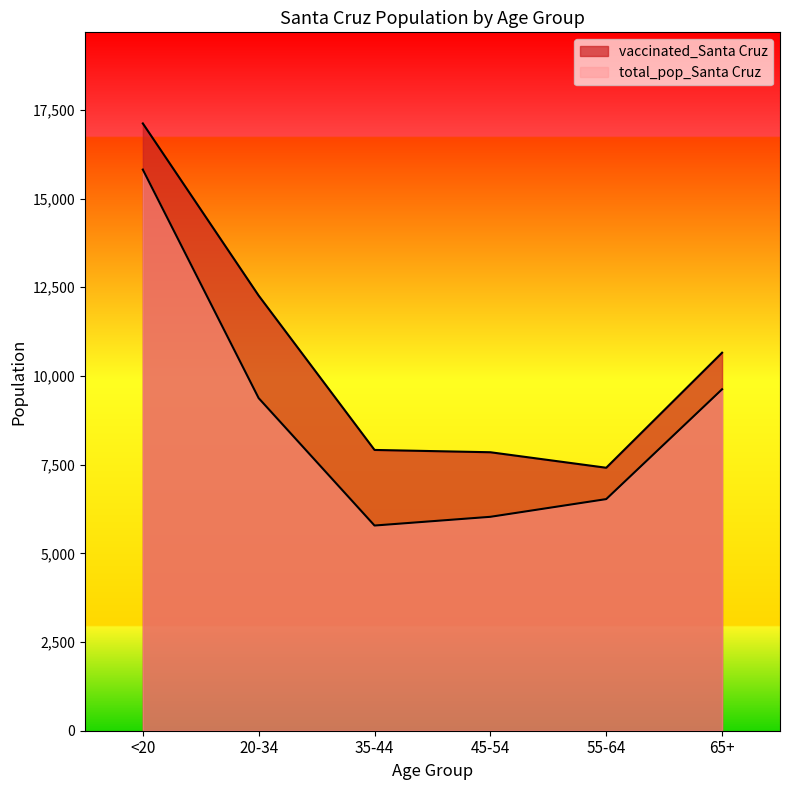

Between 55-64 and 65+, which series saw the biggest shift?

vaccinated_Santa Cruz